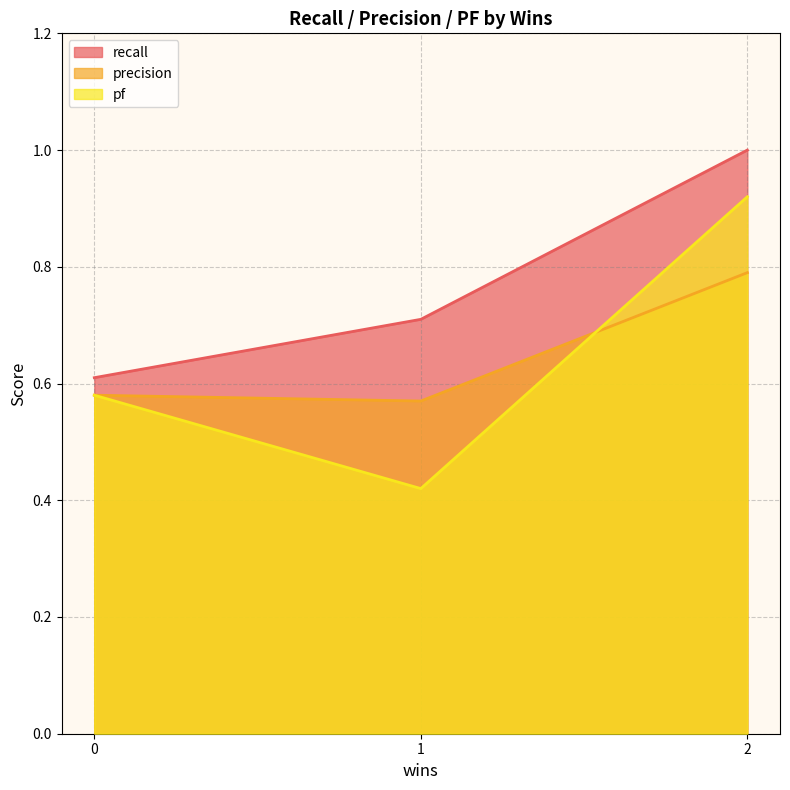

Where is recall nearest to the value 0?

0